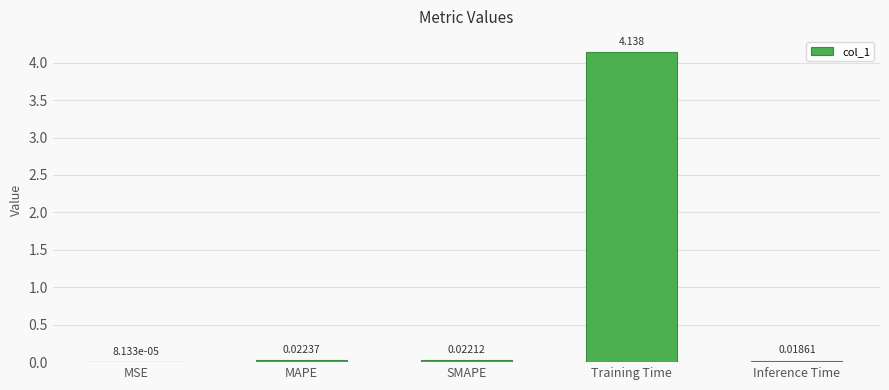

Which category has the highest value across all series?

Training Time